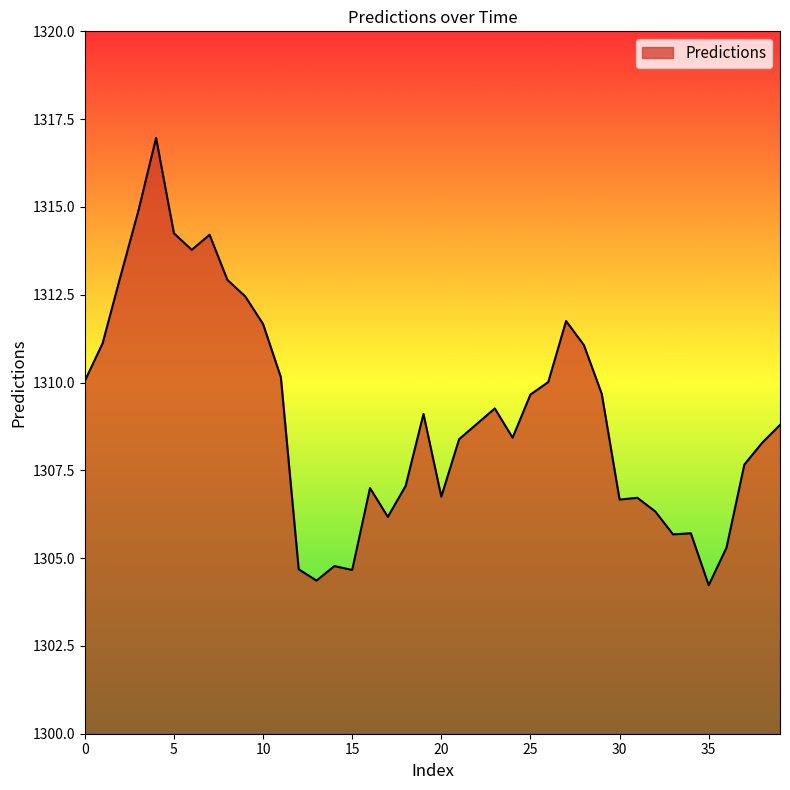

What is the difference between the maximum and minimum values?

12.7